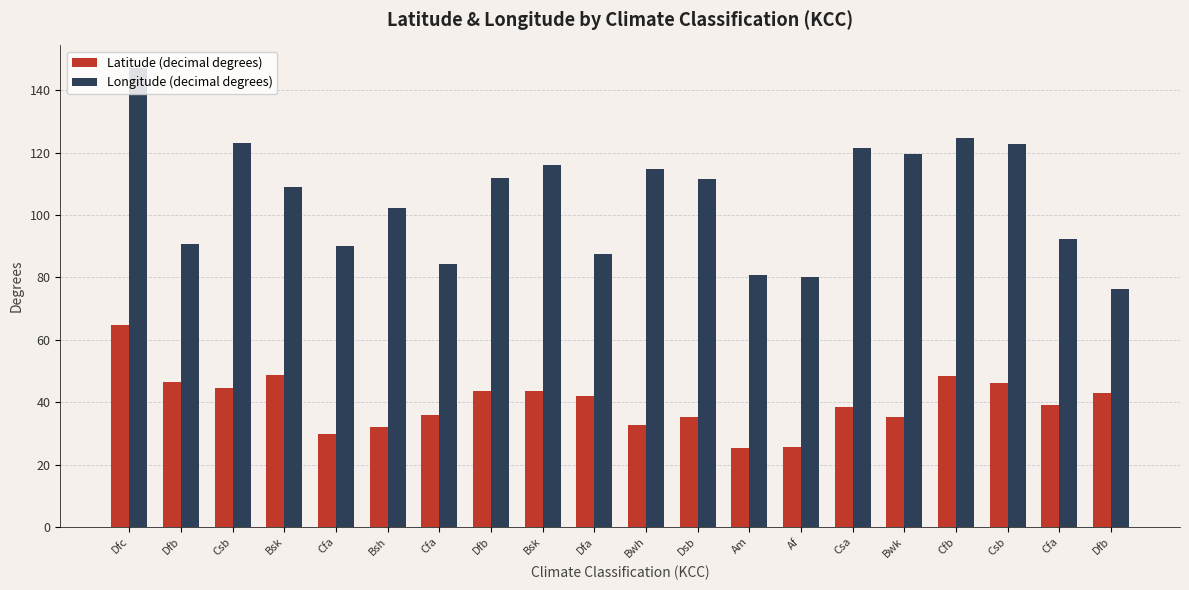

Read the Longitude (decimal degrees) value at Dfc.

147.1